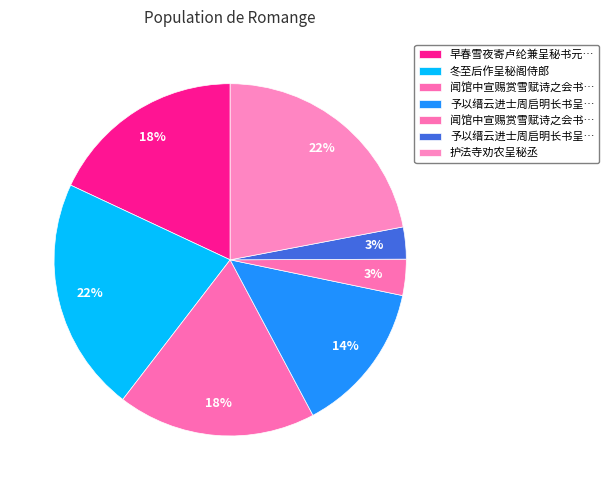

How many slices are in this pie chart?

7